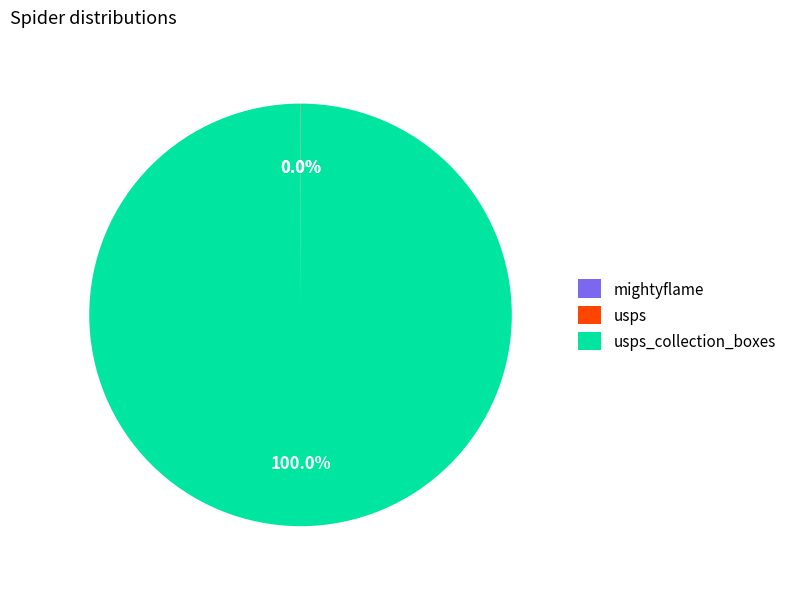

Does any single category account for the majority?

Yes